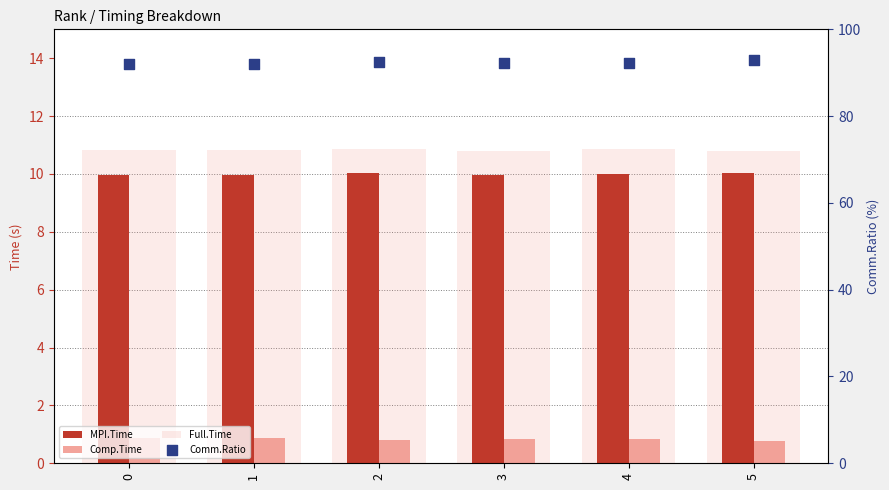

Which series has the largest total across all categories?

Comm.Ratio